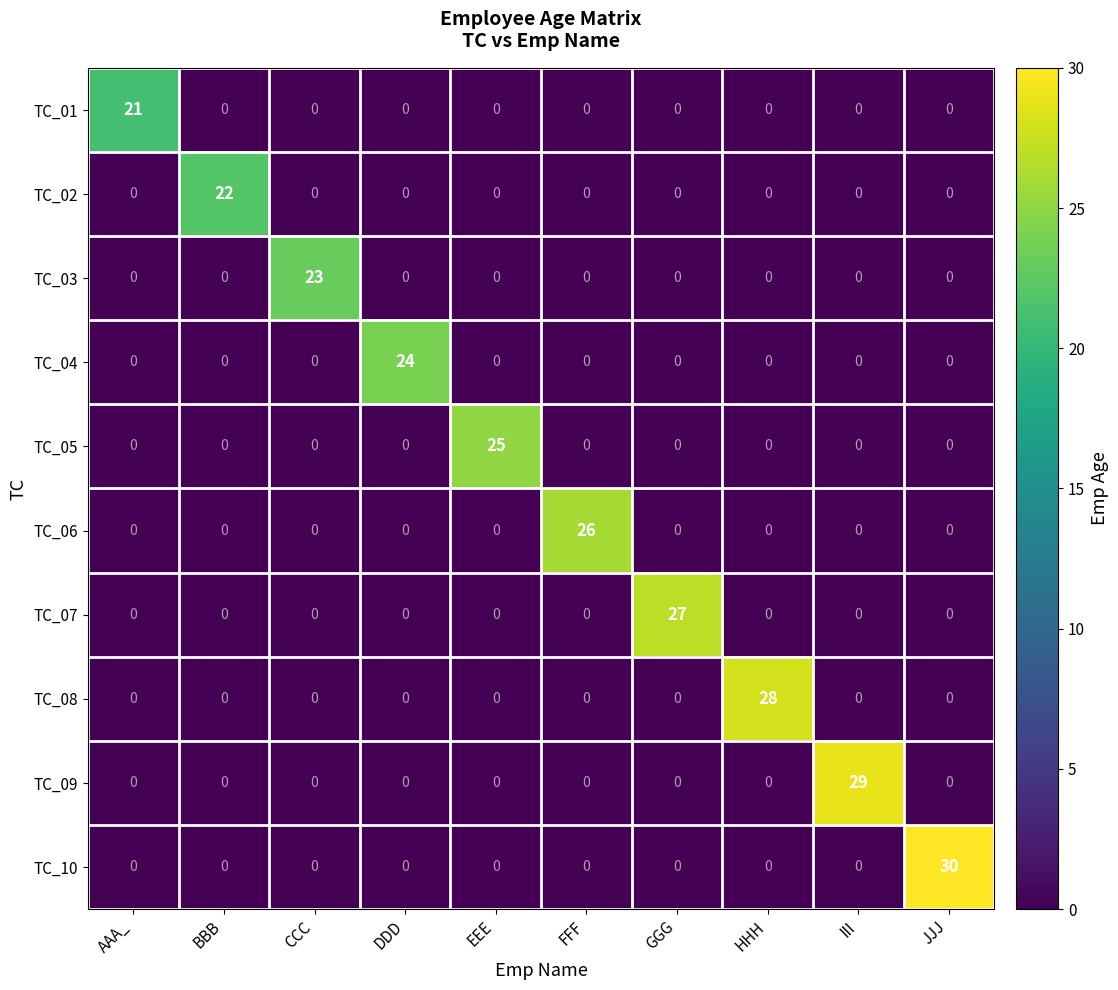

What is the total value across all series at DDD?

24